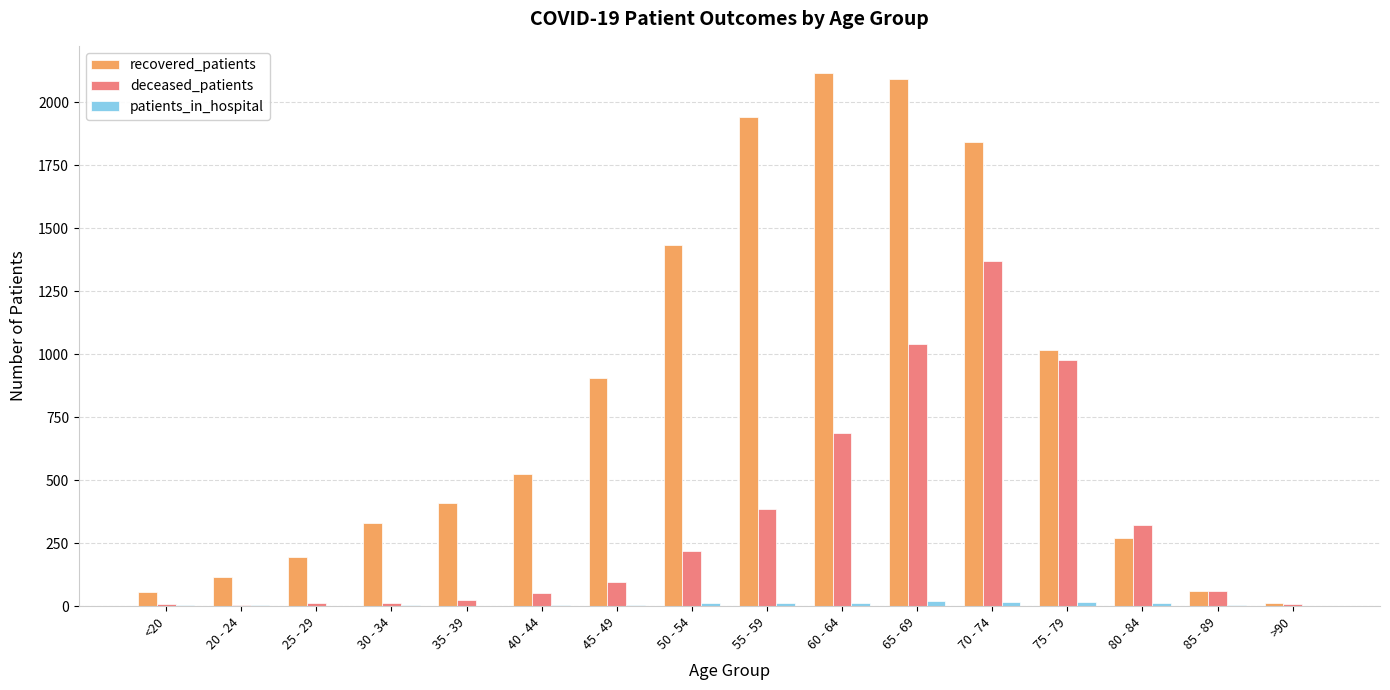

Is it true that recovered_patients equals 1844 at 70 - 74?

True